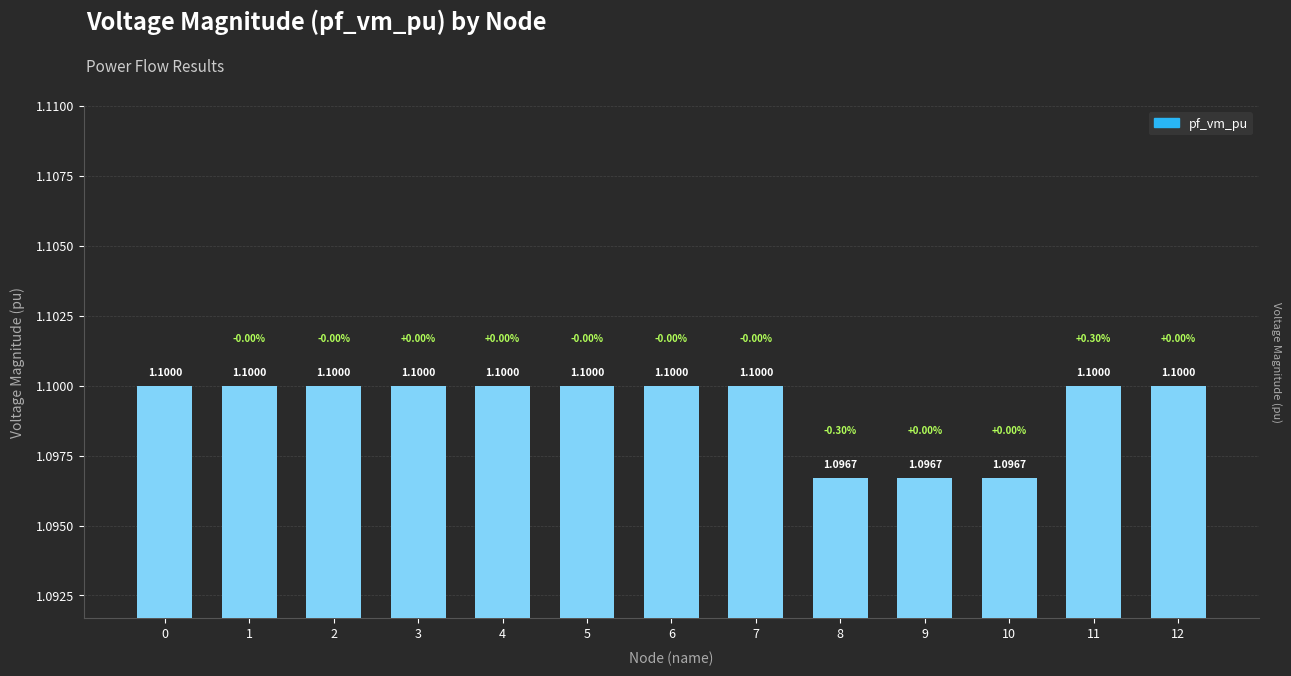

List the labels in order of value, largest first.

0, 4, 5, 11, 12, 1, 3, 2, 6, 7, 9, 10, 8